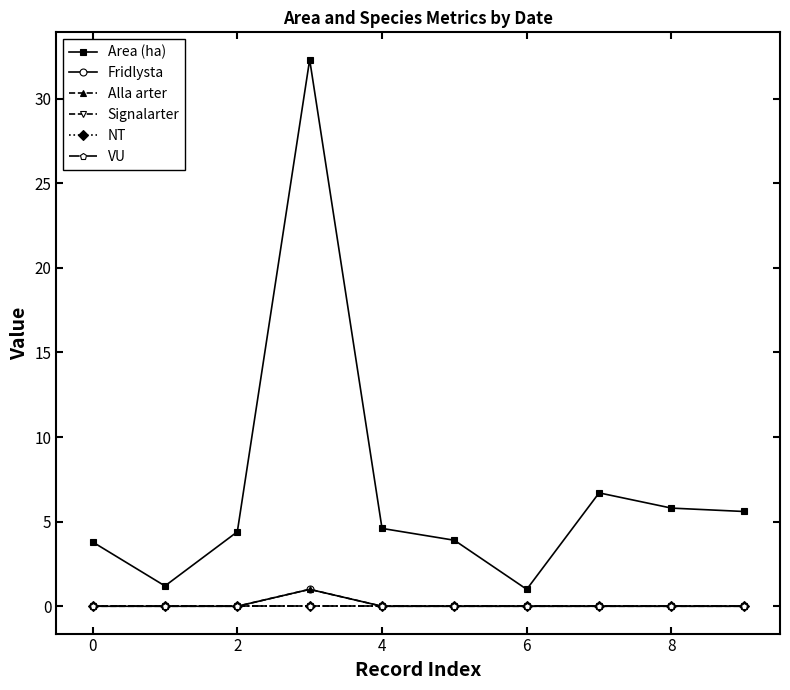

Is this an area chart (filled region under the line)?

No